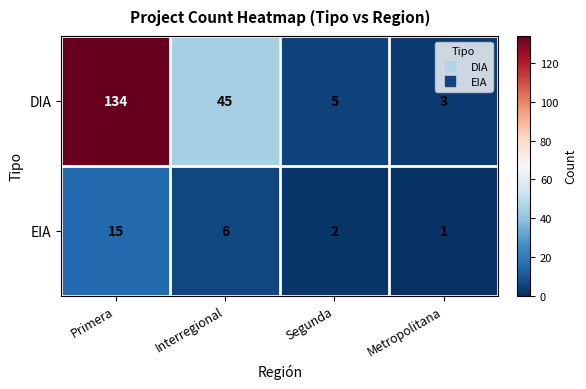

What is the sum of the EIA values at Interregional and Metropolitana?

7